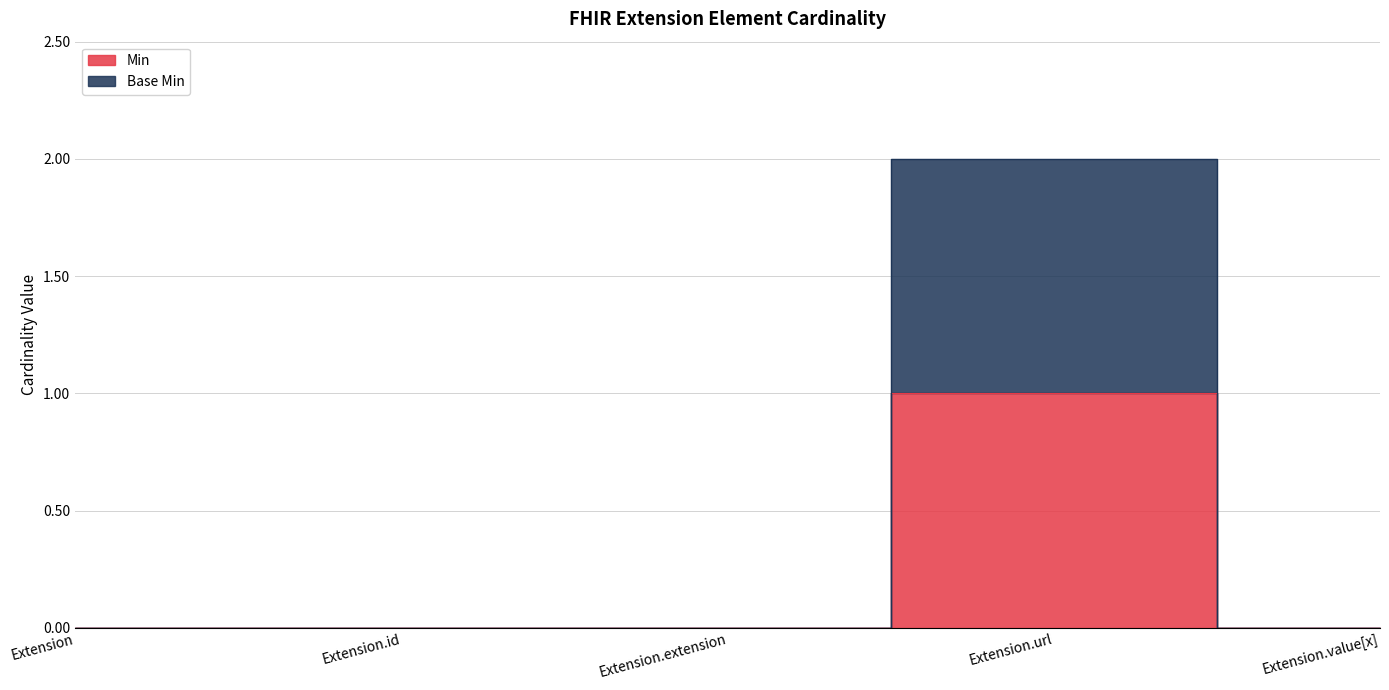

Reading right to left, list all the values displayed in this chart.

Min: Extension.value[x]=0	Extension.url=1	Extension.extension=0	Extension.id=0	Extension=0
Base Min: Extension.value[x]=0	Extension.url=2	Extension.extension=0	Extension.id=0	Extension=0